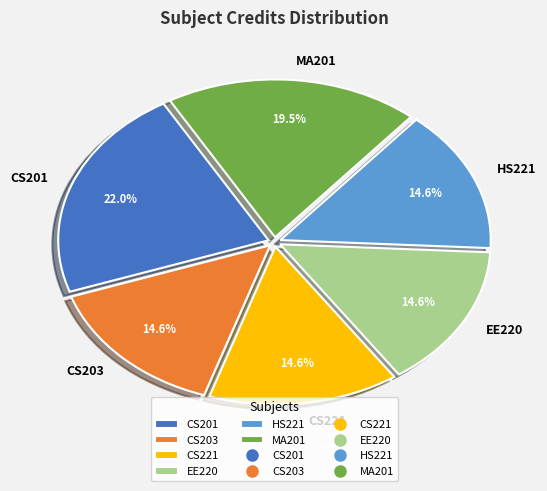

To the nearest percent, what is the average slice percentage?

17%